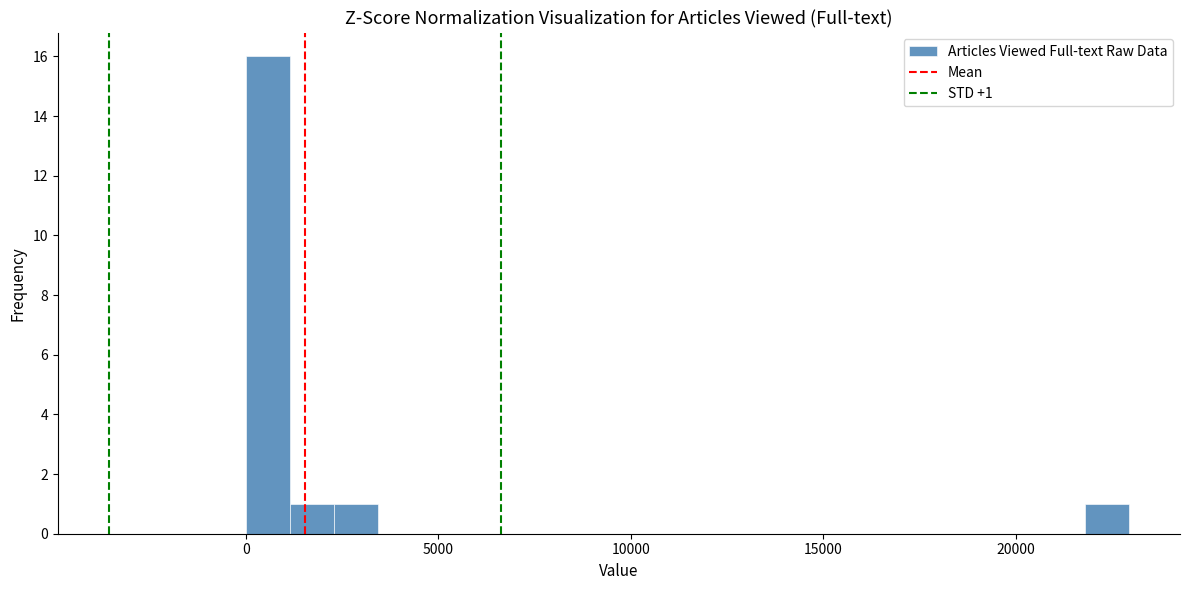

Read against the x-axis, roughly where is the centre of the tallest bar?

500